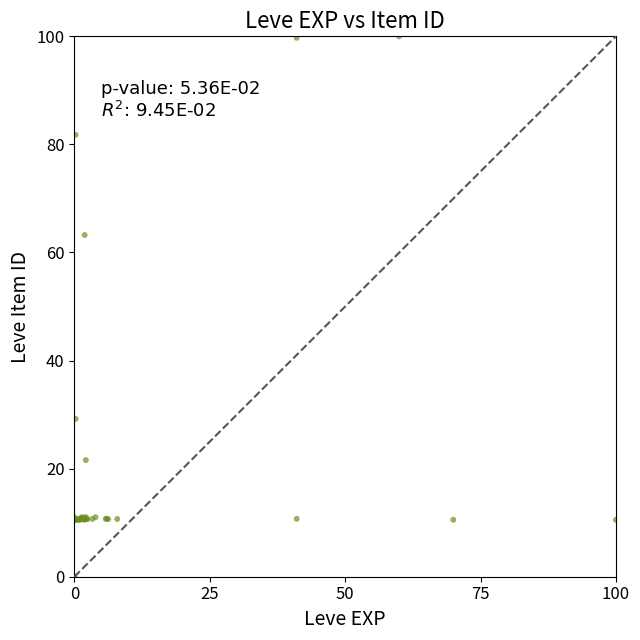

What Y value in the scatter plot is closest to 50?

63.2